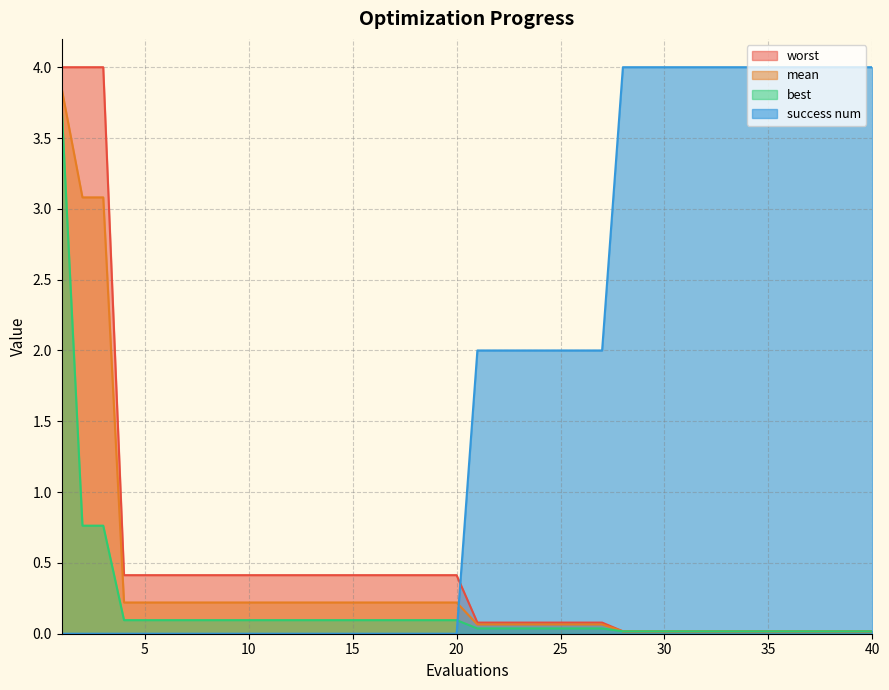

What is the sum of all worst values?

19.8